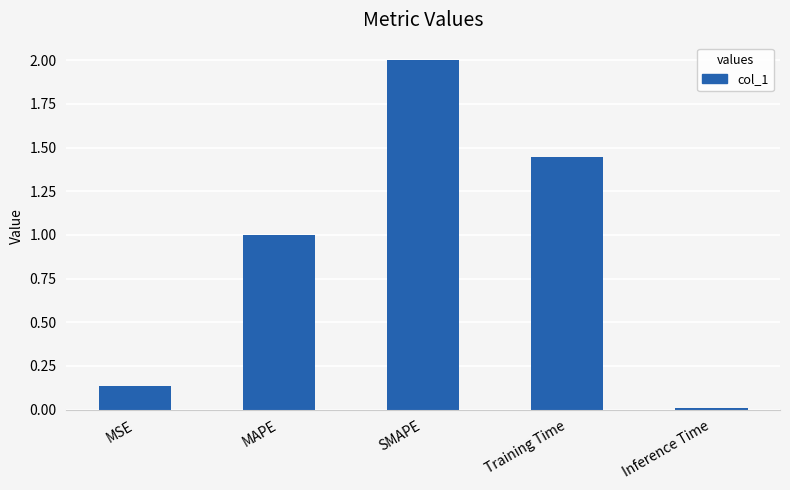

The value at Inference Time is 0.0. True or false?

True